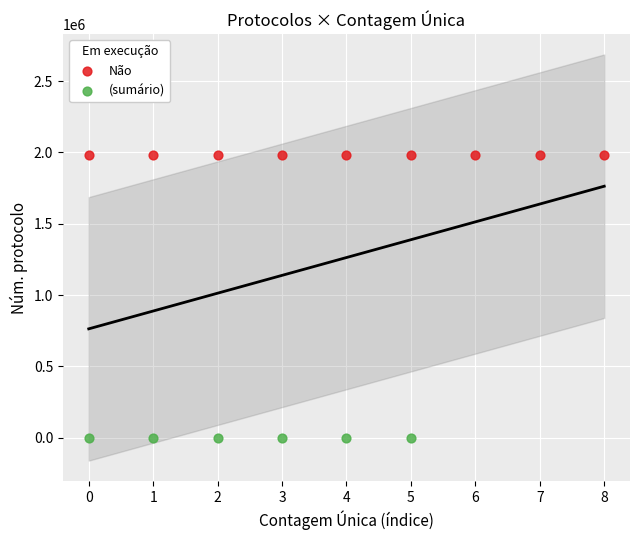

Which series reaches the minimum Y coordinate?

(sumário)